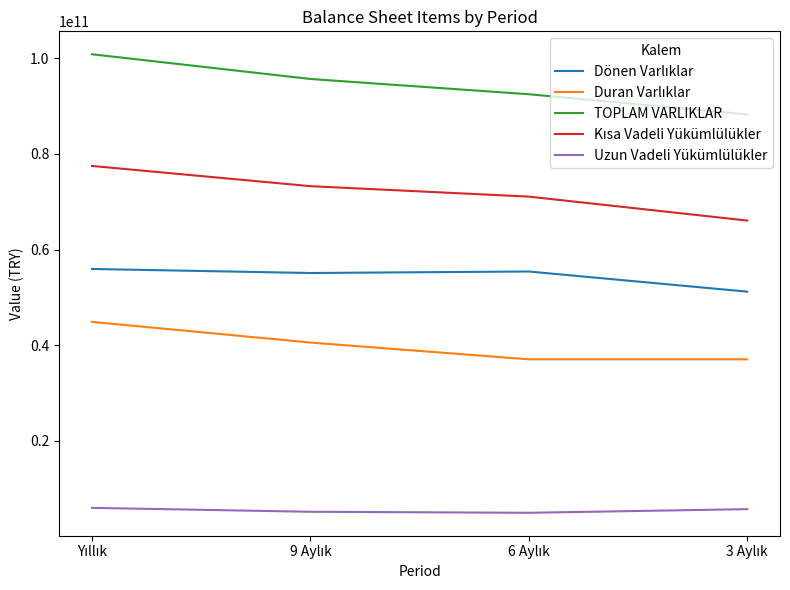

Which series has the widest spread of values?

TOPLAM VARLIKLAR